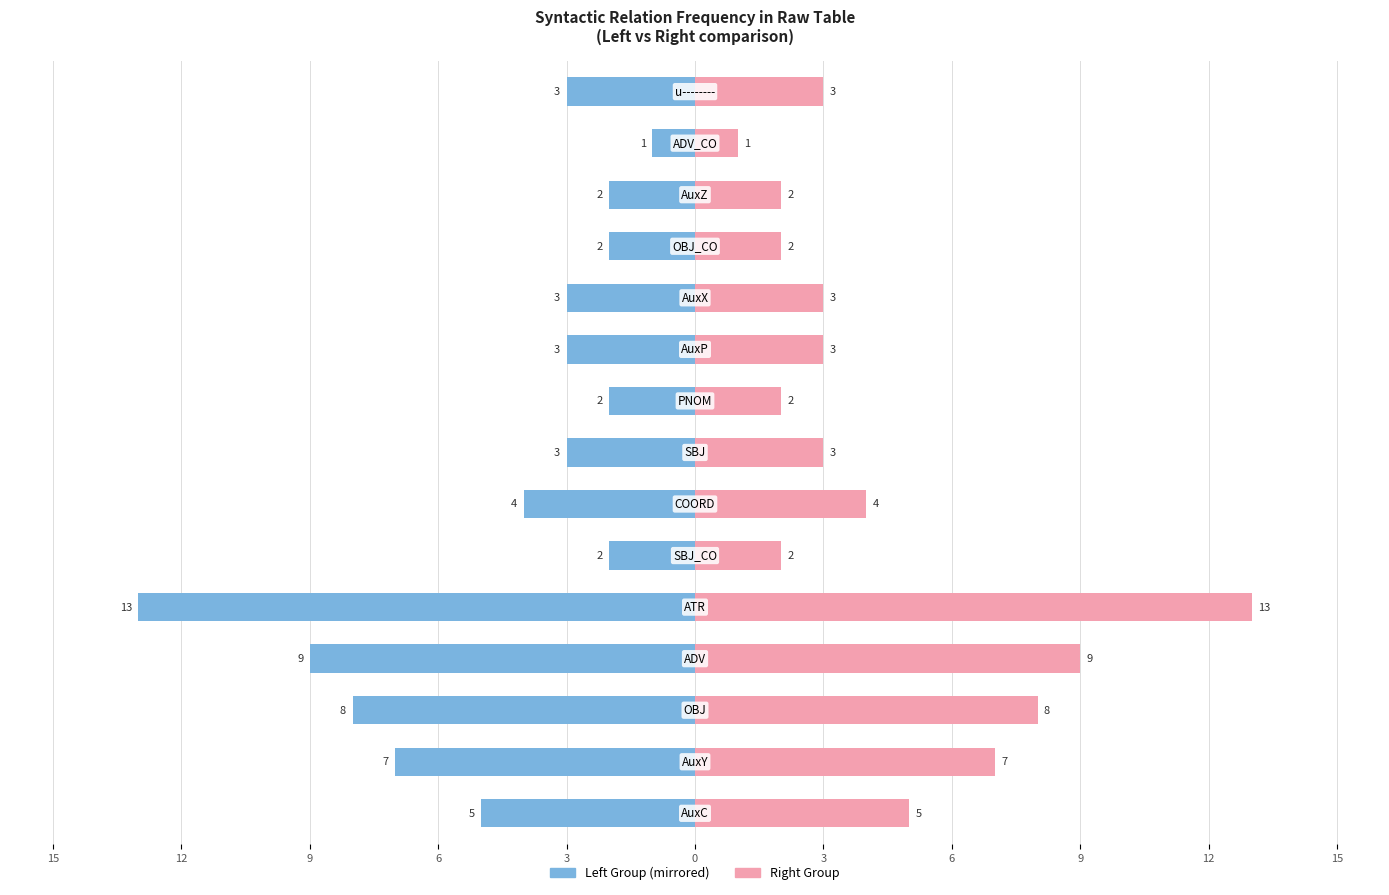

Are the bars horizontal?

Yes